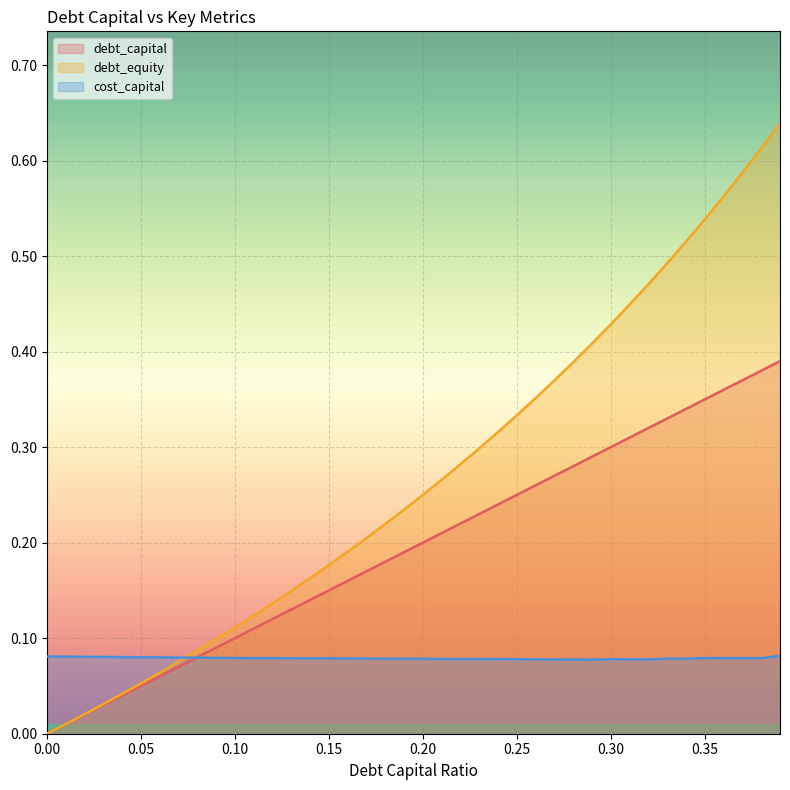

Between 0.22 and 0.27, which series saw the biggest shift?

debt_equity